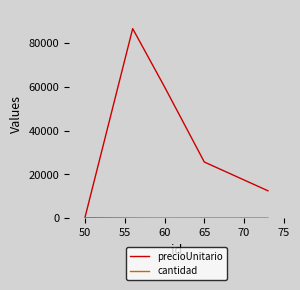

Which series has the largest range (max minus min)?

precioUnitario